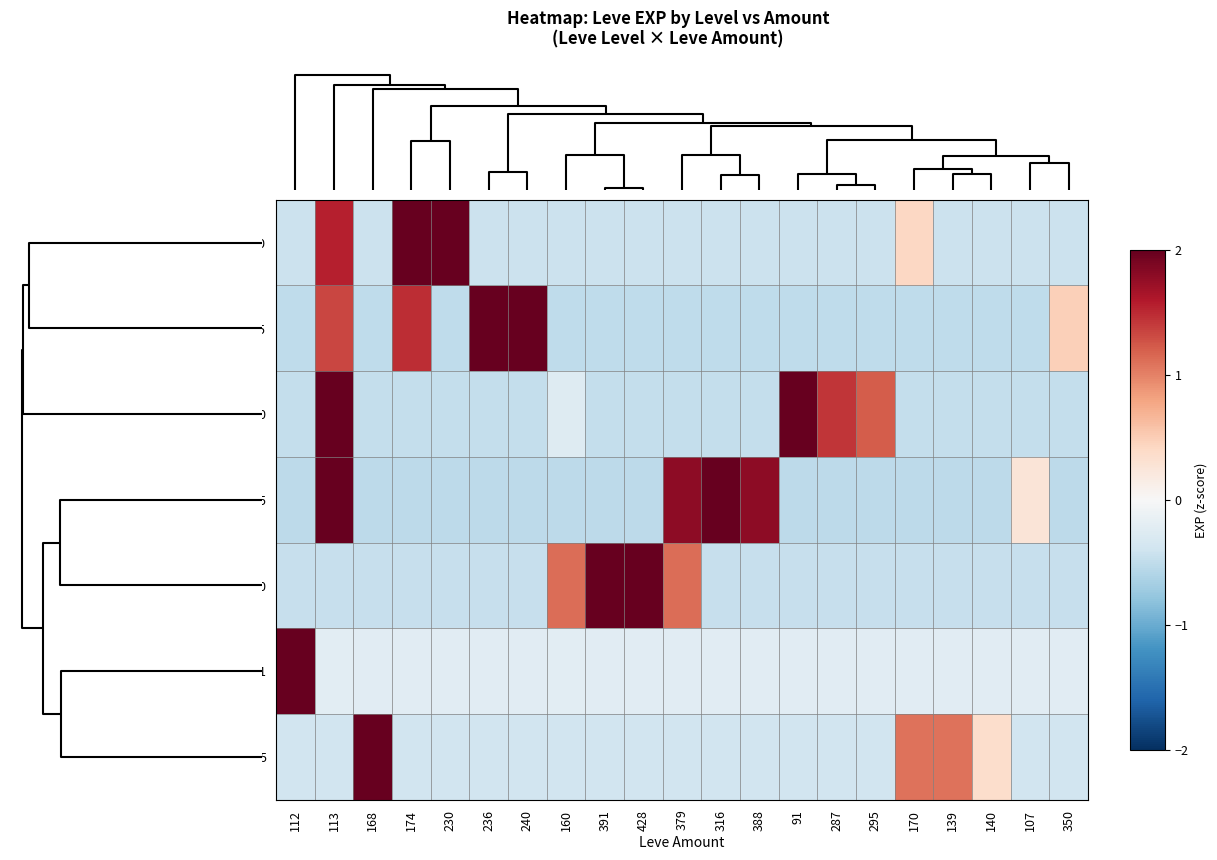

Between 388 and 316, which is larger?

388